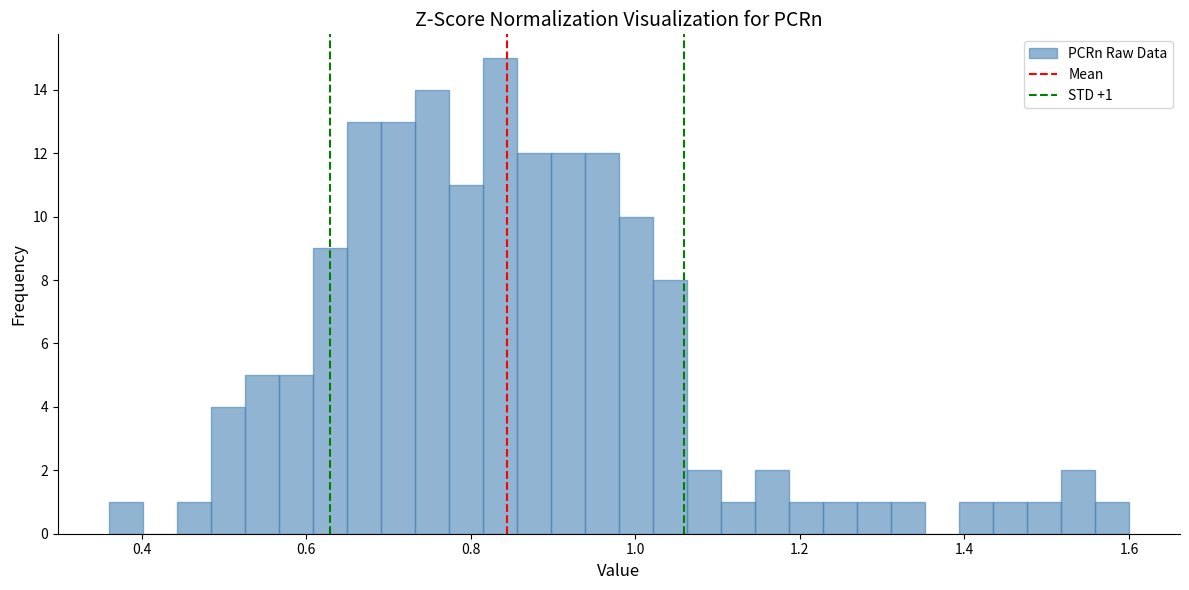

Read against the x-axis, roughly where is the centre of the tallest bar?

0.84